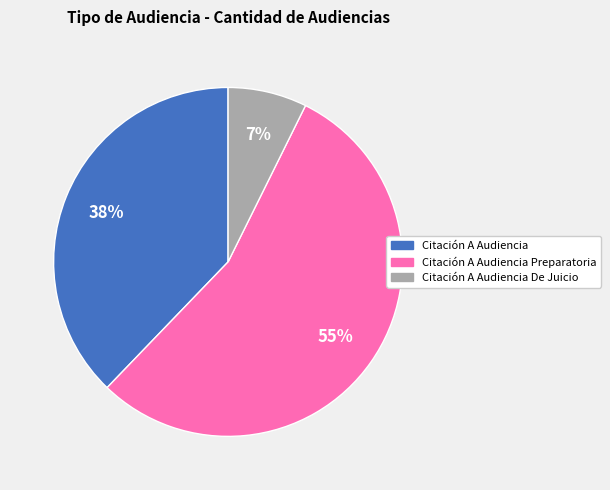

Is there a majority slice in this chart?

Yes